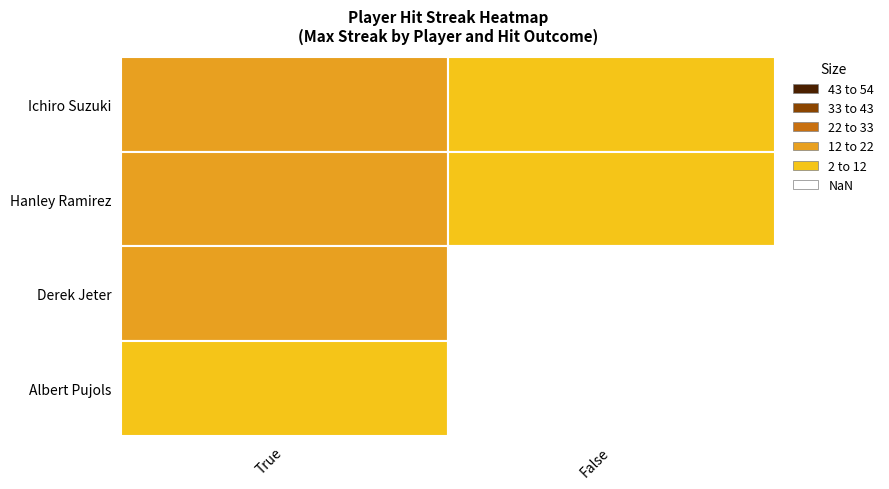

List the series in order of their peak value, highest first.

Ichiro Suzuki, Hanley Ramirez, Derek Jeter, Albert Pujols